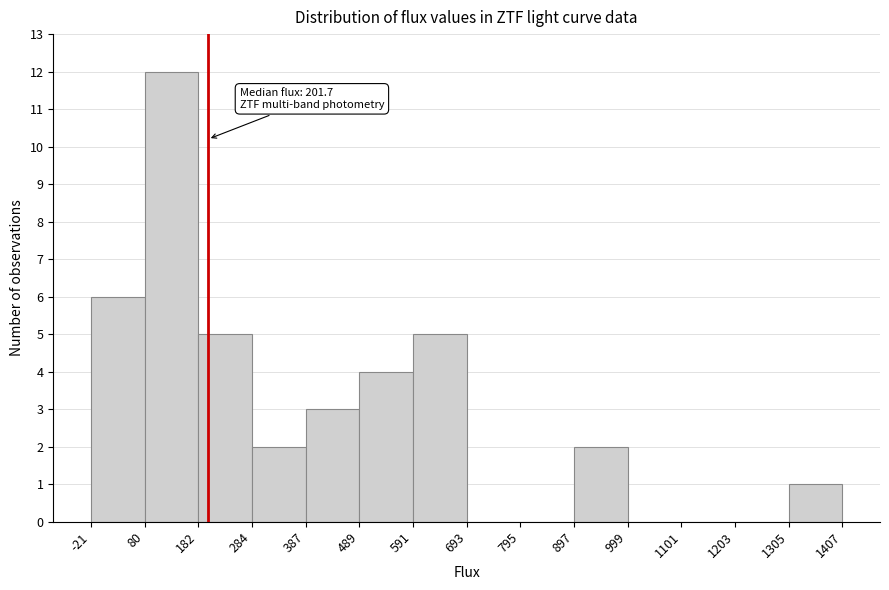

Which range on the x-axis has the tallest bar?

80 to 182